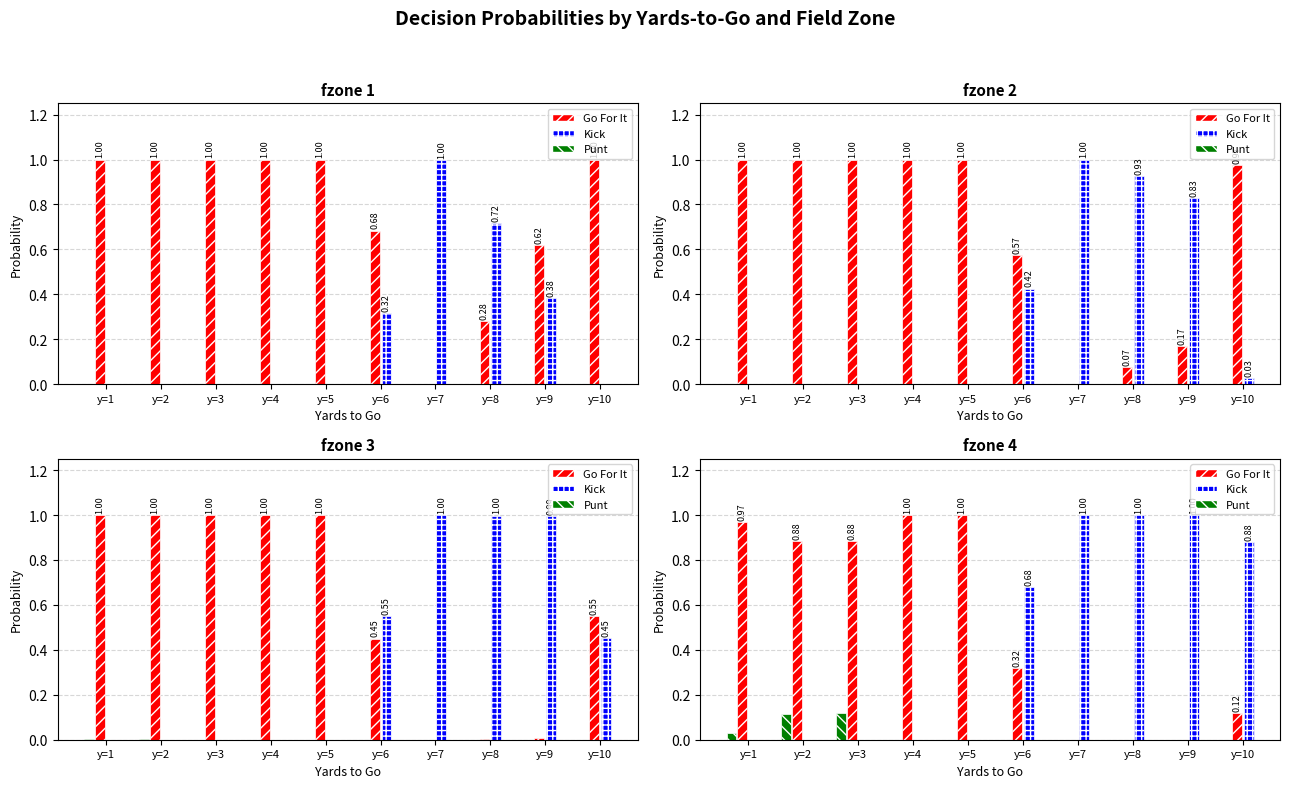

What is the average value of the Go For It series?

0.5